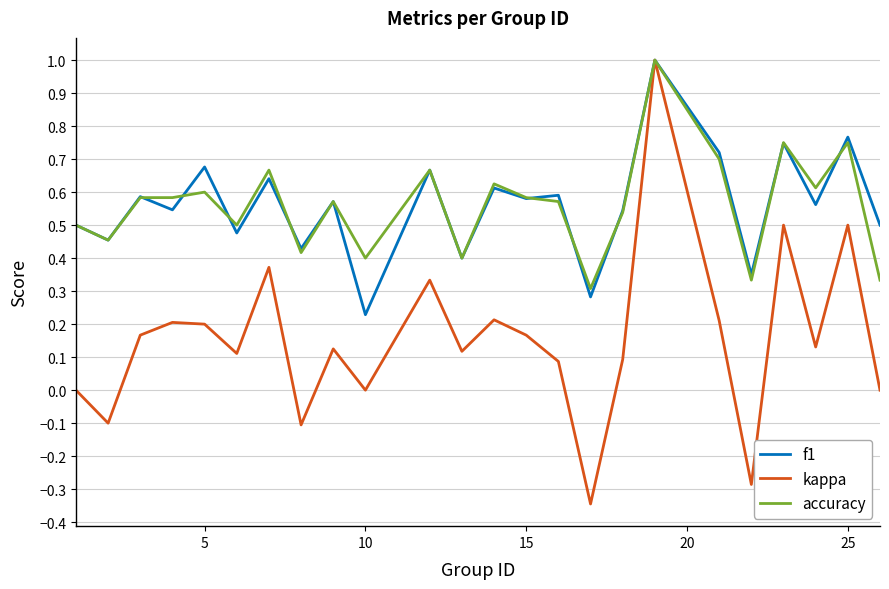

Which series has the largest range (max minus min)?

kappa